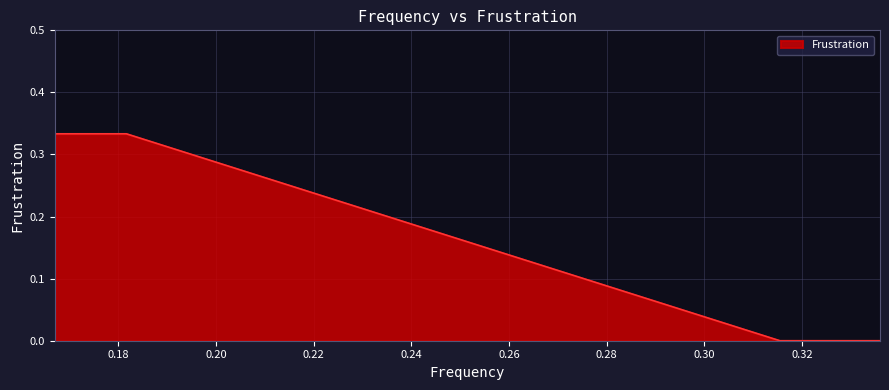

True or false: there are more than 1 points higher than both neighbors.

False